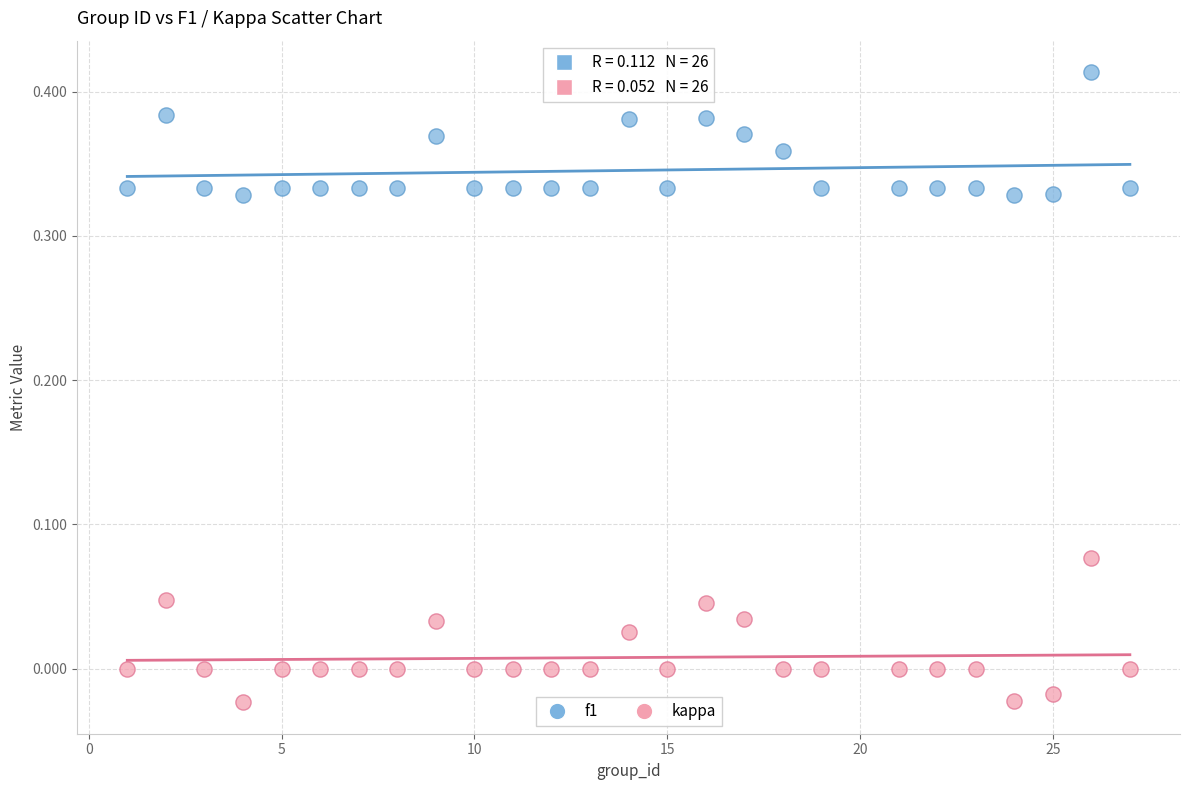

Which series contains the highest Y value?

f1